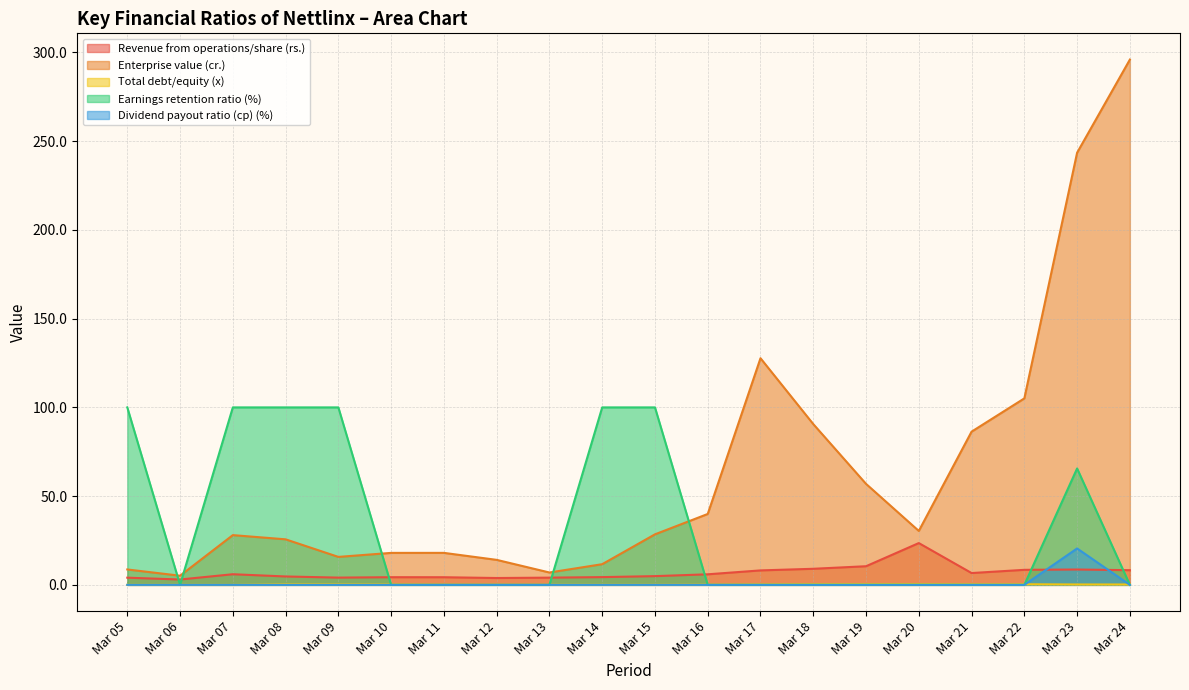

What value does the Revenue from operations/share (rs.) series have at Mar 21?

6.7